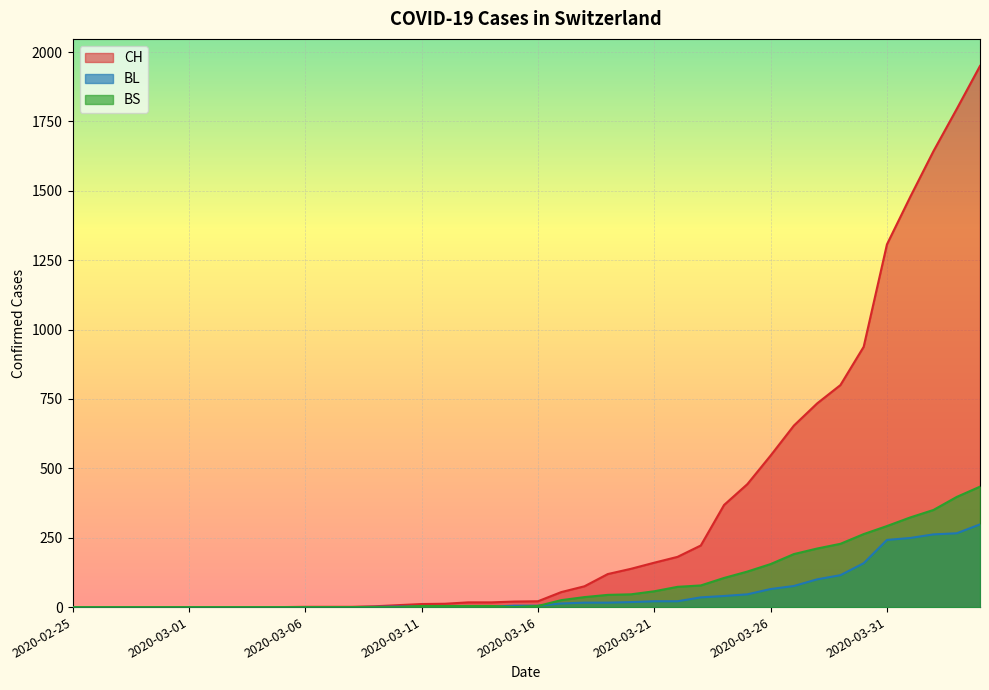

What is the difference between the maximum and minimum values in the BS series?

434